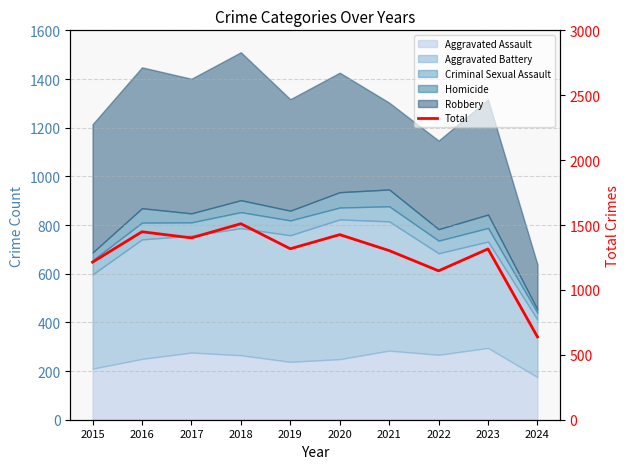

Which has a higher value, 2024 or 2018?

2018